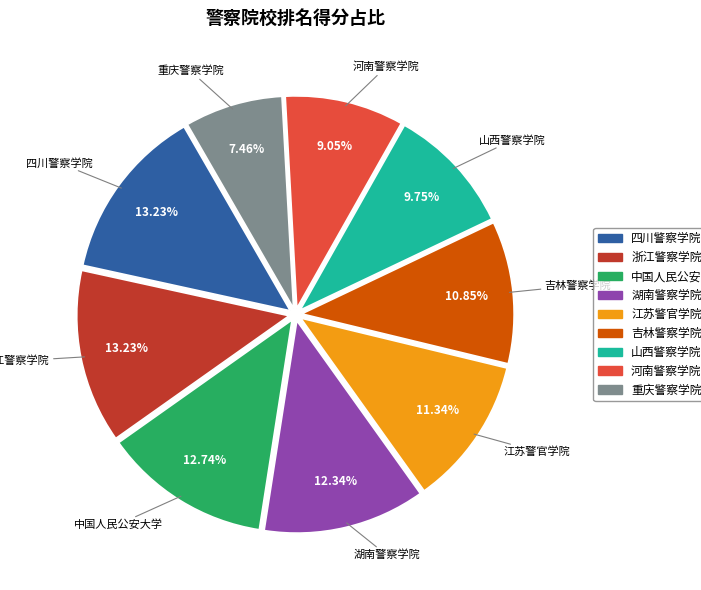

True or false: 浙江警察学院 accounts for 13% of the total.

True